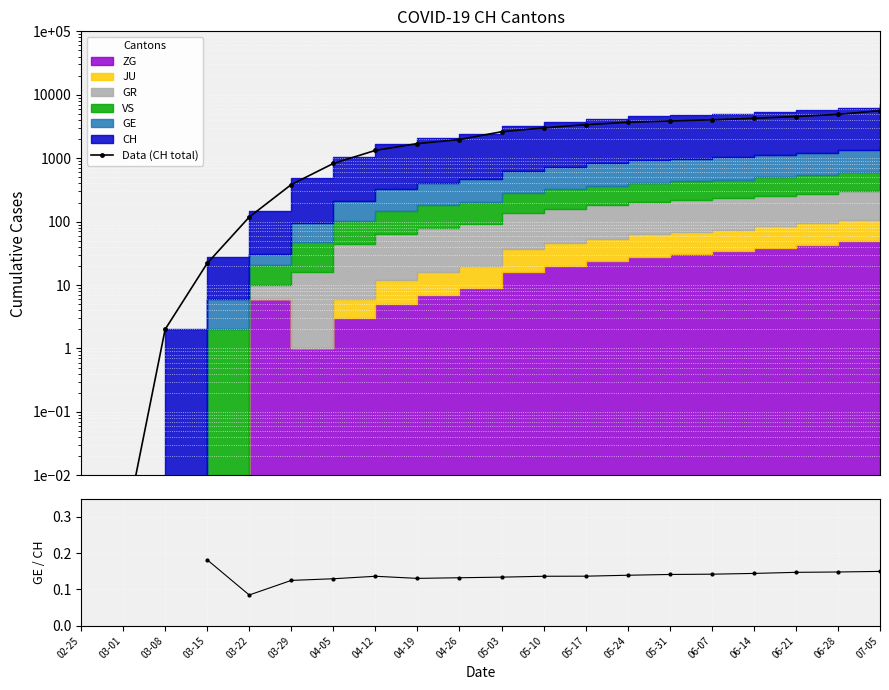

Which series changed the most between 05-24 and 05-31?

Data (CH total)